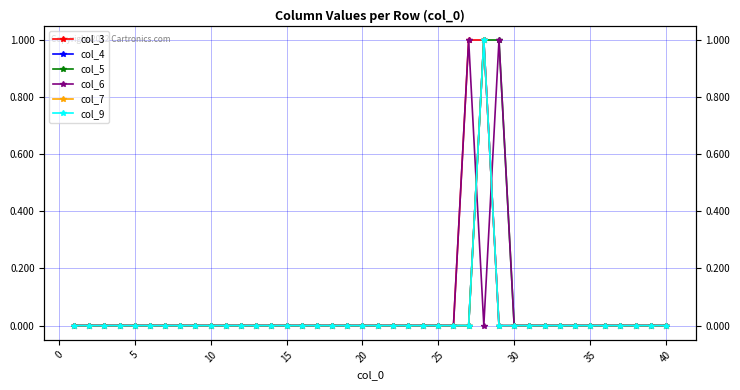

The value of col_7 at 30 is 1. True or false?

False